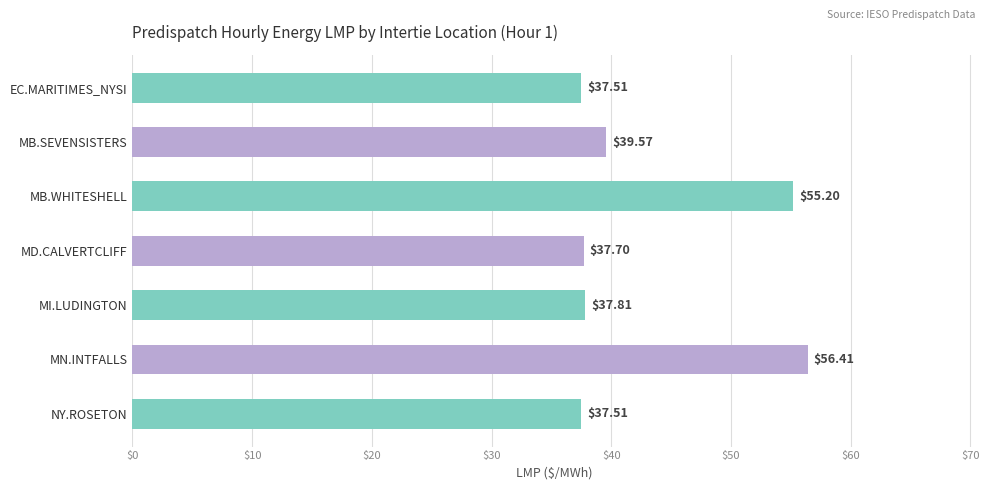

What is the minimum value shown in the chart?

37.5